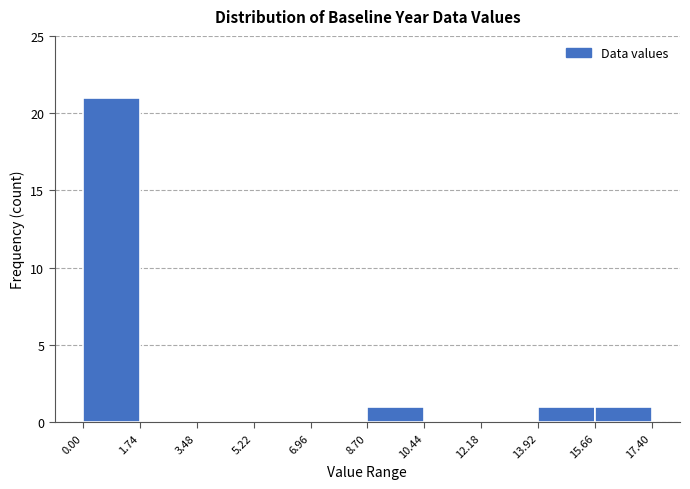

Over which range of the x-axis is the bar tallest?

0.00 to 1.74